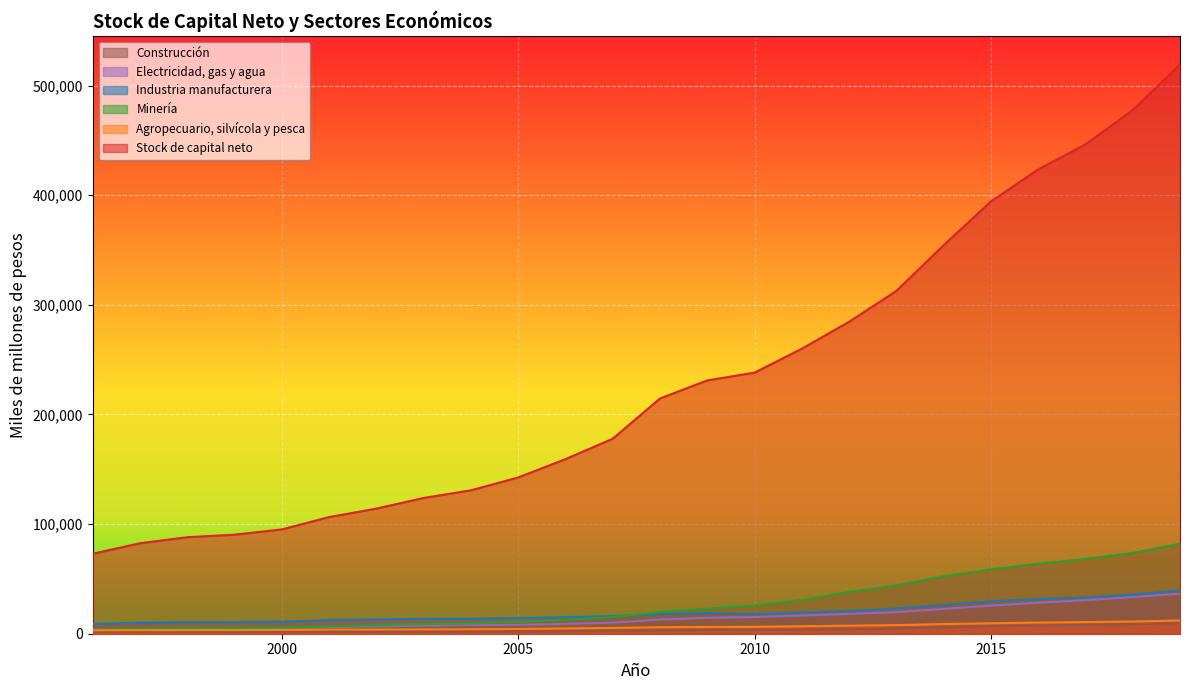

Reading left to right, transcribe all the data shown in this chart.

Stock de capital neto: 72946	82533	88035	90335	95122	106400	114133	123831	130825	142529	159234	177864	214591	231076	238163	259981	284579	312656	354383	394297	423561	446396	477682	519280
Agropecuario, silvícola y pesca: 3073	3273	3317	3330	3399	3777	3796	3949	4101	4389	4813	5282	5904	6214	6288	6808	7332	7876	8802	9533	10187	10623	11125	12101
Minería: 3903	4577	5044	5258	5687	6634	7763	8927	9546	10779	12764	15046	20030	22787	25817	30694	38107	44191	52353	58736	63903	68160	73715	82143
Industria manufacturera: 8979	9973	10580	10619	10908	12454	13029	13666	13584	14365	15023	16077	17962	18796	17791	19325	20656	23066	26252	29442	31645	33083	35562	39309
Electricidad, gas y agua: 3748	4334	4736	5004	5317	6068	6683	7345	7707	8076	8933	10096	12906	14521	15189	16622	18064	19695	22580	25599	28337	30541	33457	36492
Construcción: 2200	2196	2134	1994	2002	2187	2131	2057	1984	2175	2308	2581	2987	3325	3299	3722	4078	4800	5829	7000	7599	8008	8652	9516